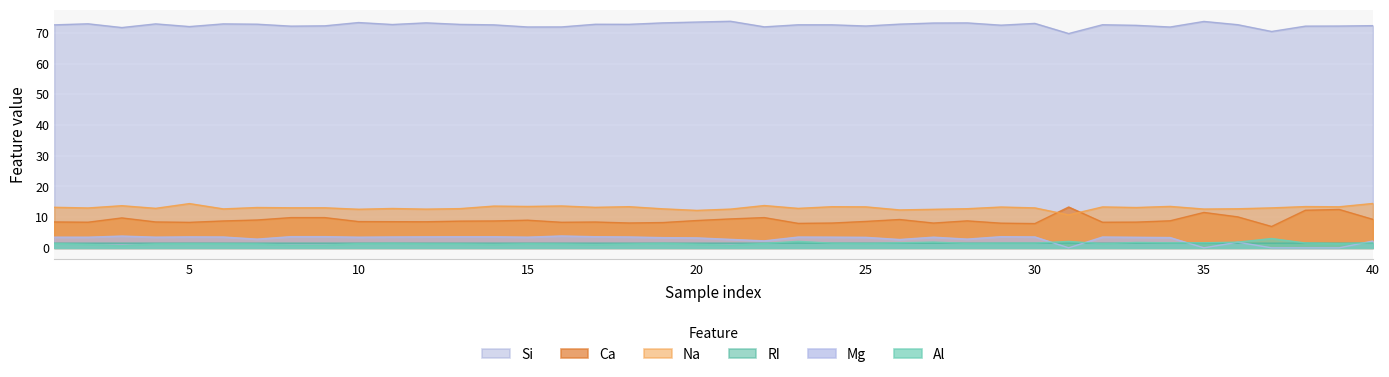

Which series has the widest spread of values?

Ca